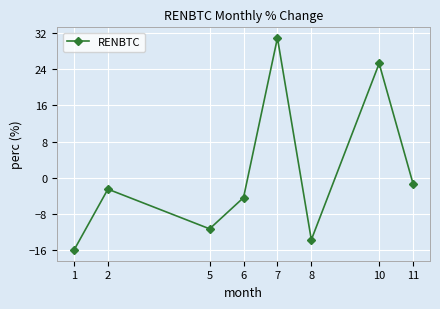

What is the difference between the second highest and minimum values?

41.3